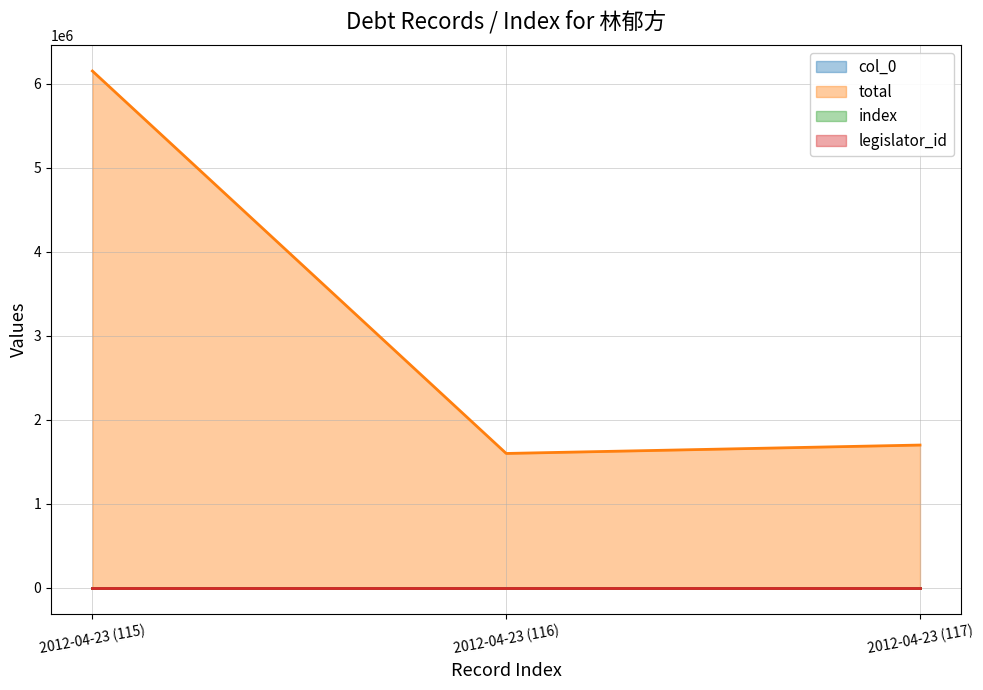

What is the sum of all col_0 values?

348